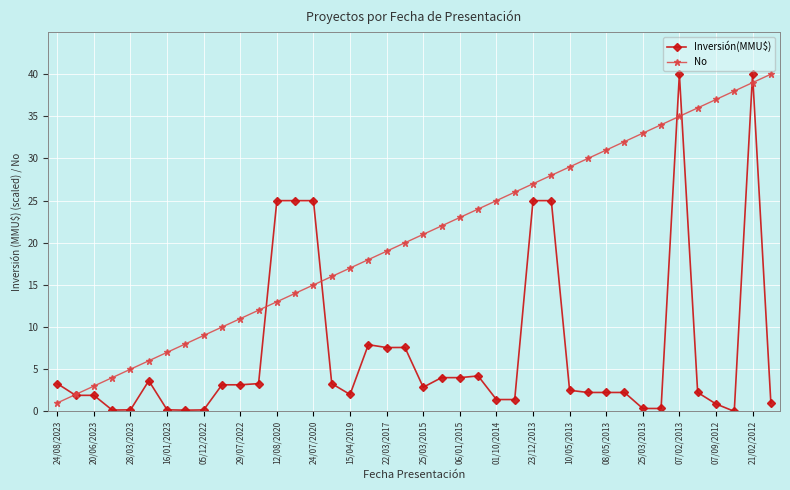

What are all the series names shown in the legend?

Inversión(MMU$), No